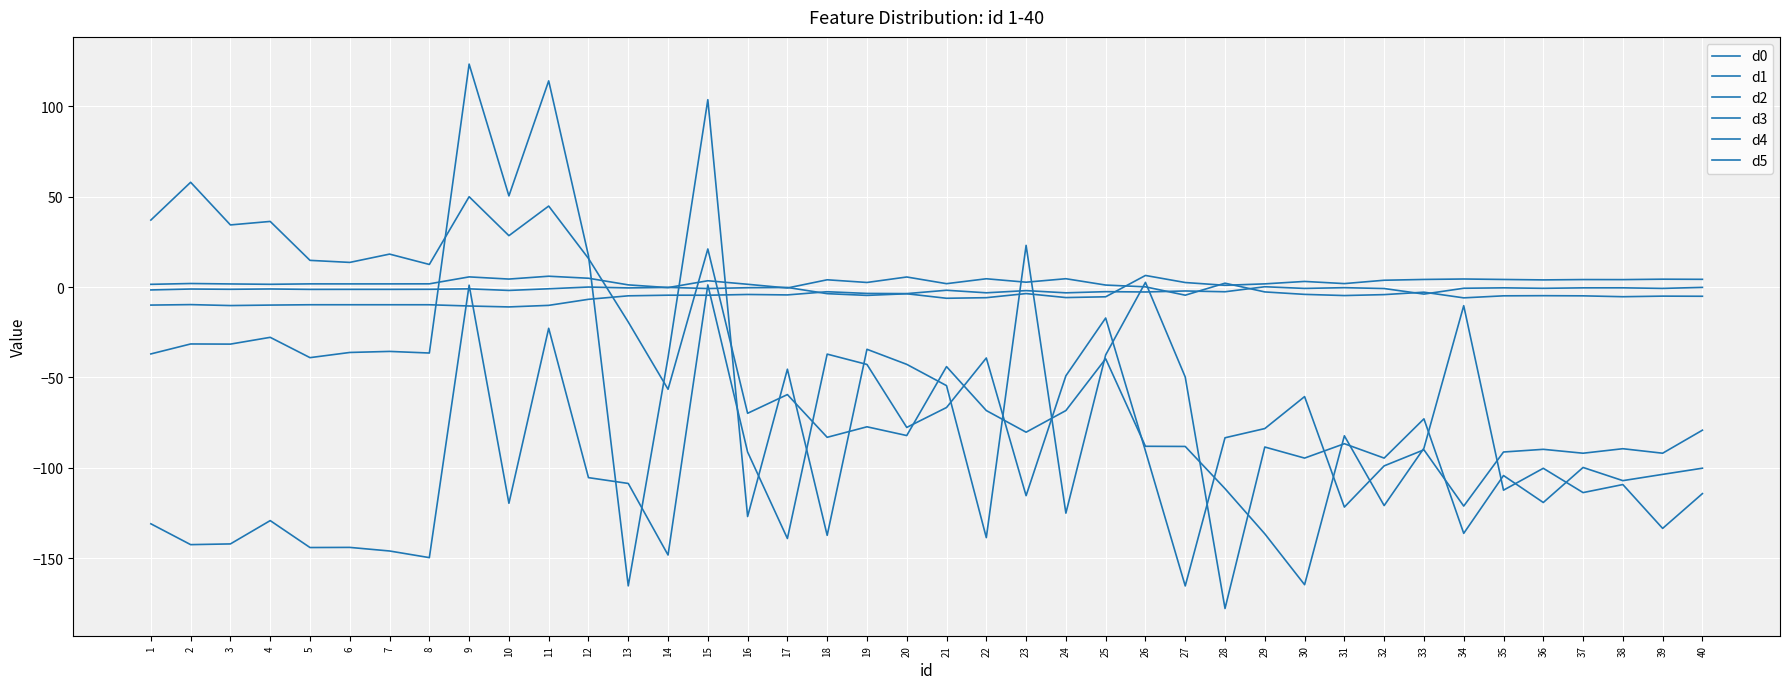

At which label does d2 first exceed -3?

18